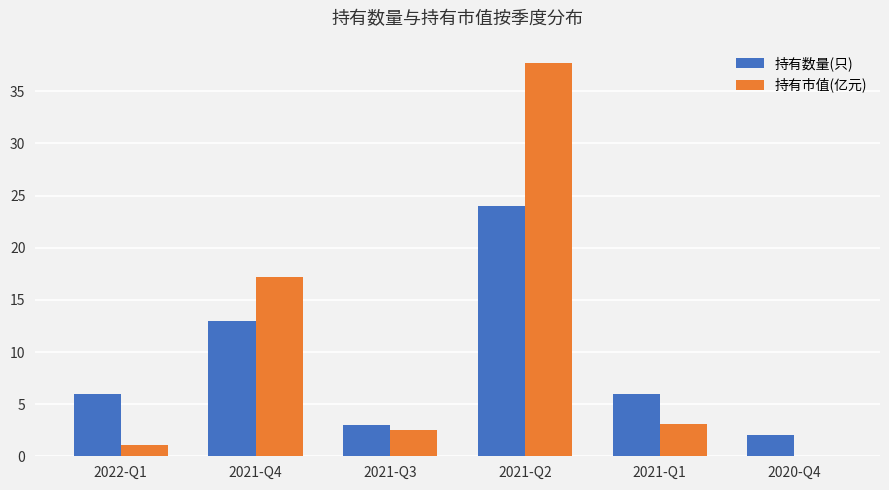

How many categories are shown in the chart?

6